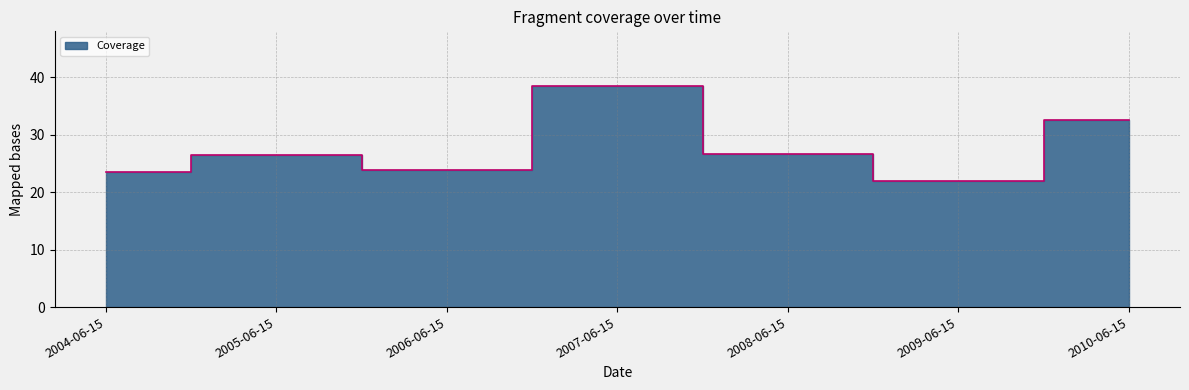

Reading left to right, transcribe all the data shown in this chart.

23.5	26.4	23.9	38.4	26.6	22.0	32.5